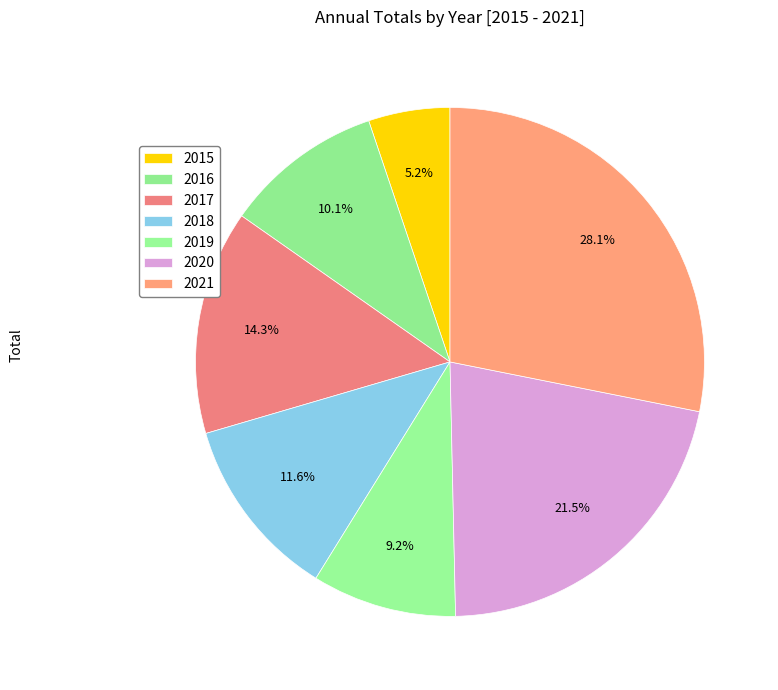

Do 2019 and 2015 together represent more than half of the pie?

No